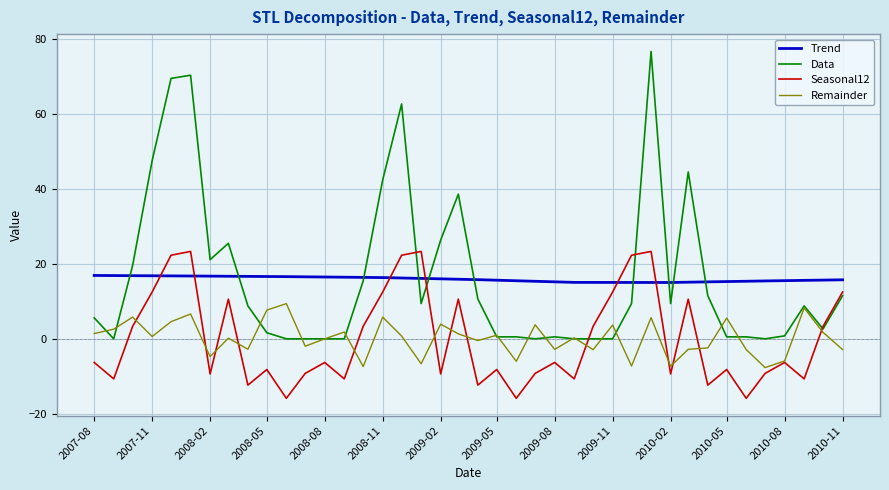

Which series has the largest range (max minus min)?

Data